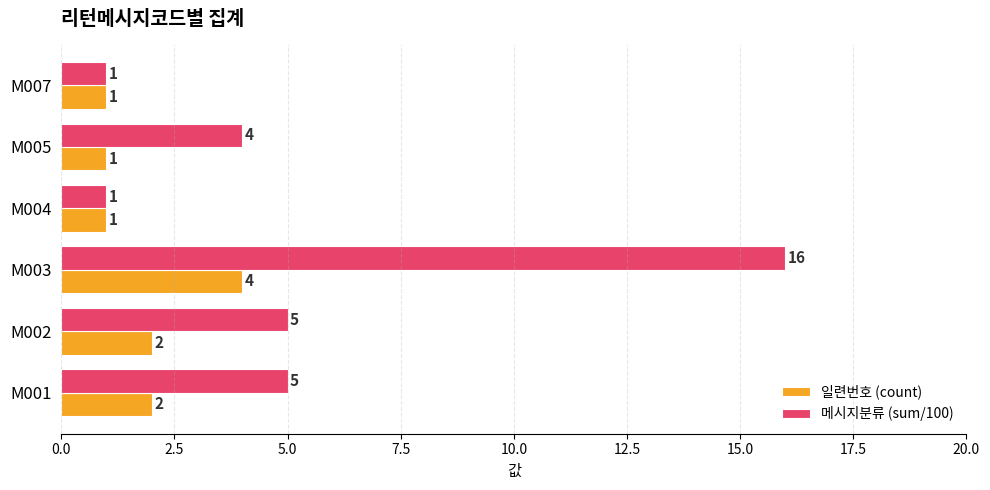

Which series has the widest spread of values?

메시지분류 (sum/100)